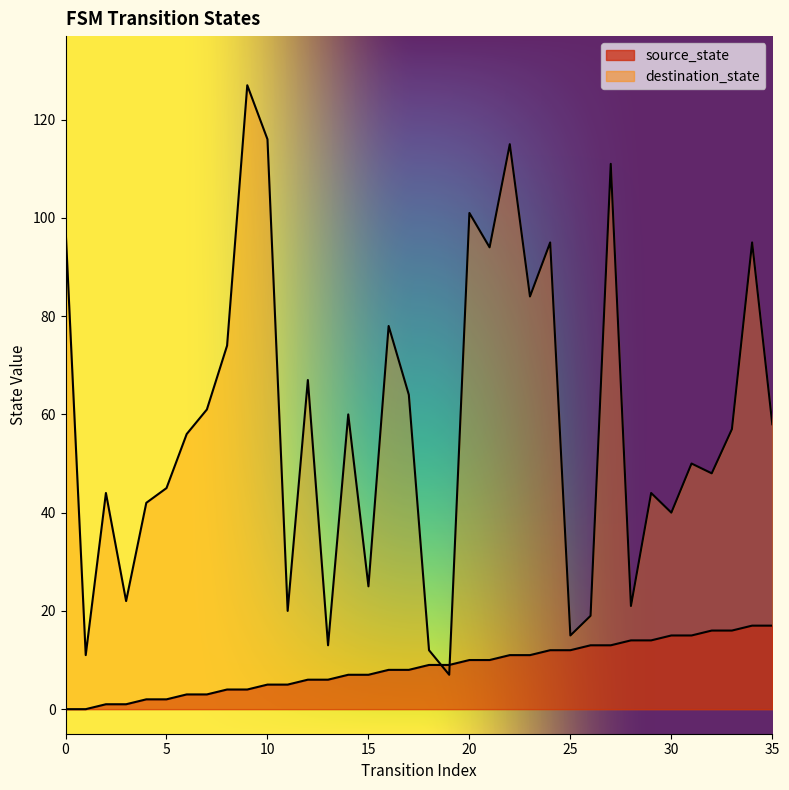

Rank the series at 34 from lowest to highest value.

source_state, destination_state